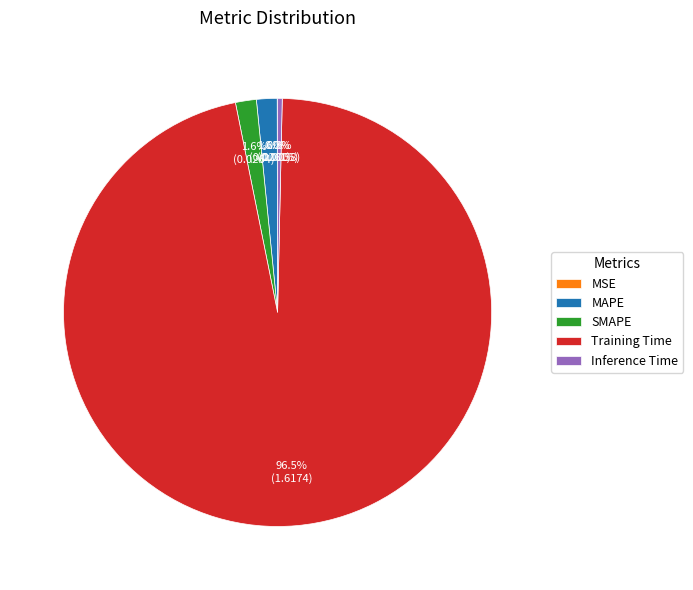

Does Inference Time account for over 50% of the chart?

No